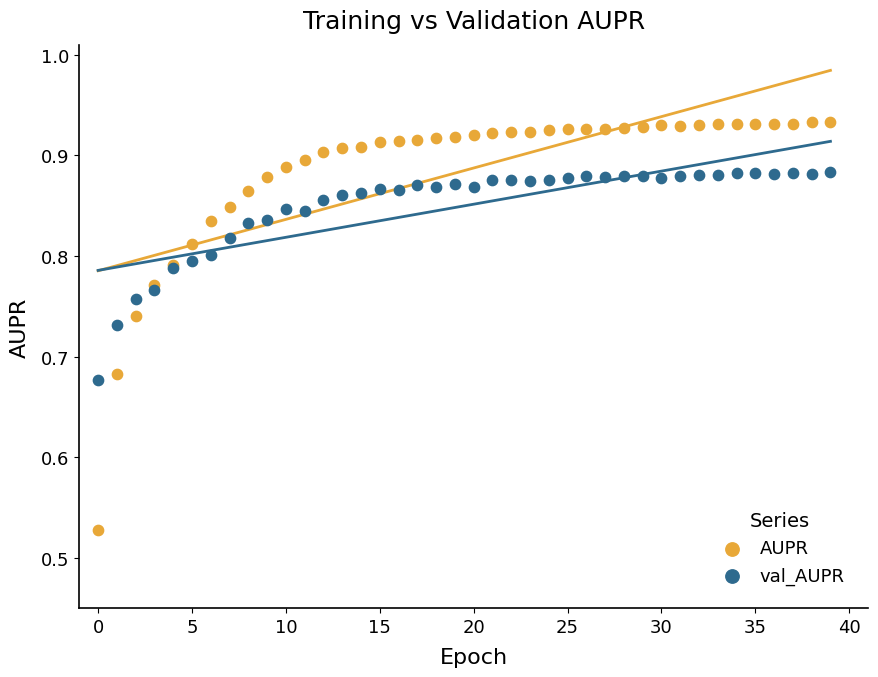

Which series has the widest spread of Y values?

AUPR